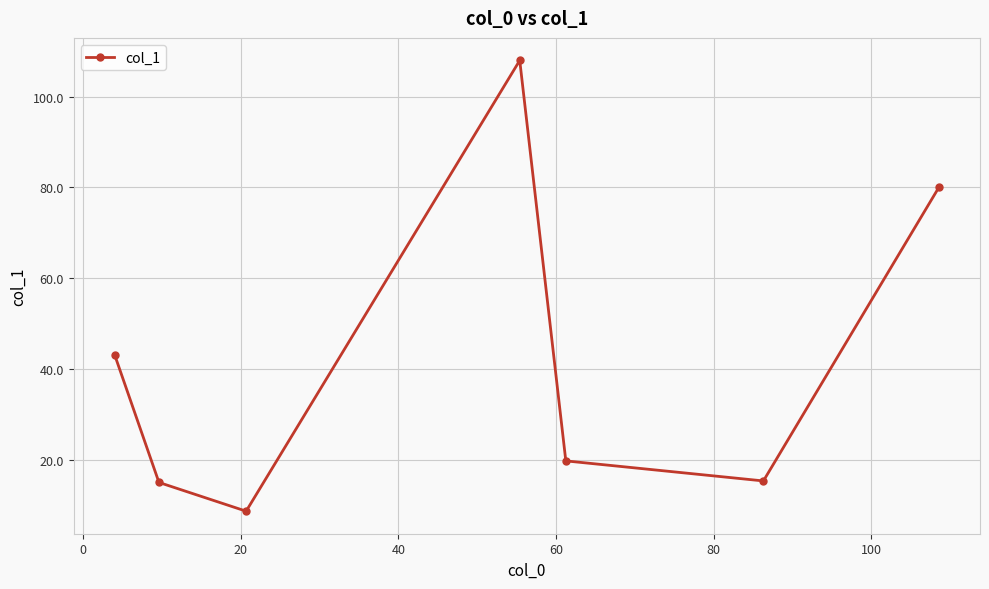

What is the smallest value displayed?

8.7